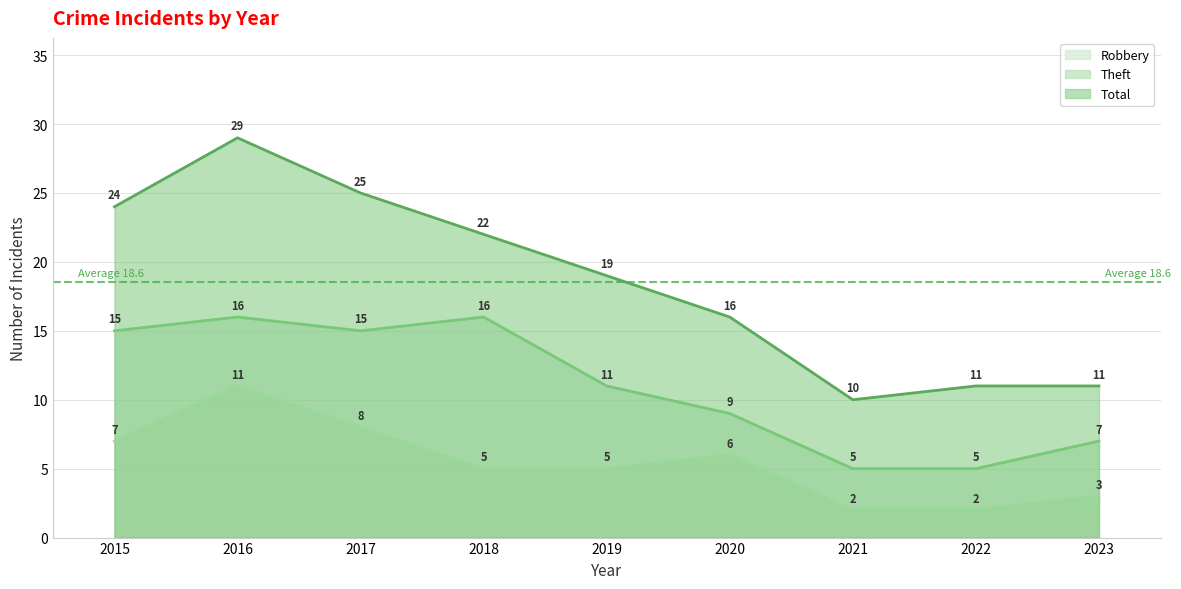

The value of Total at 2021 is 10. True or false?

True